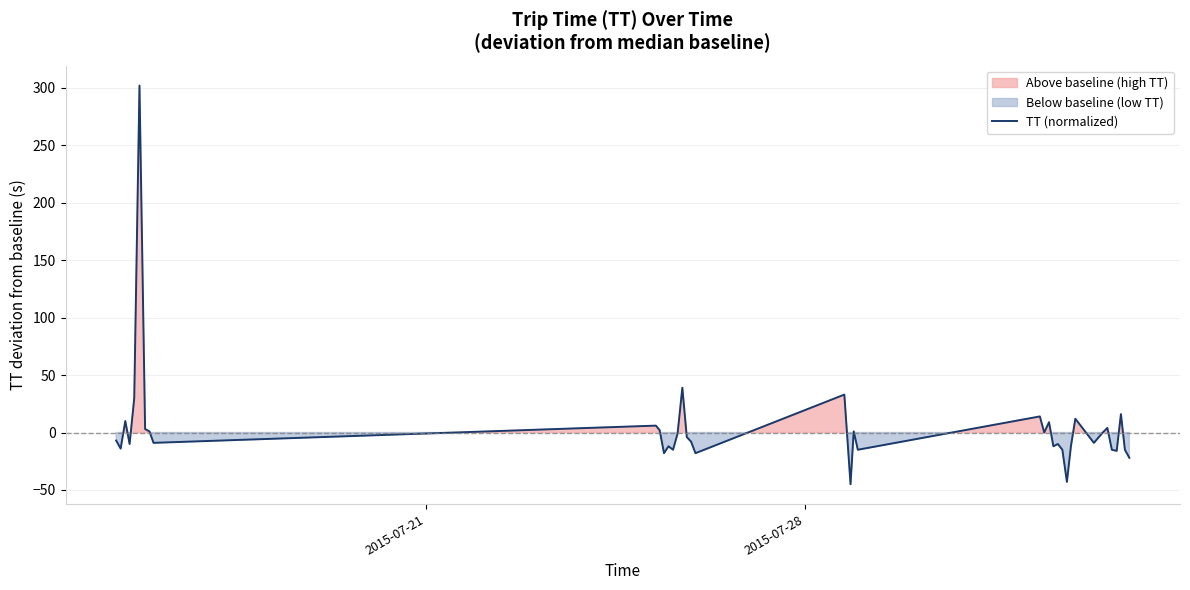

What is the maximum value for TT (normalized)?

302